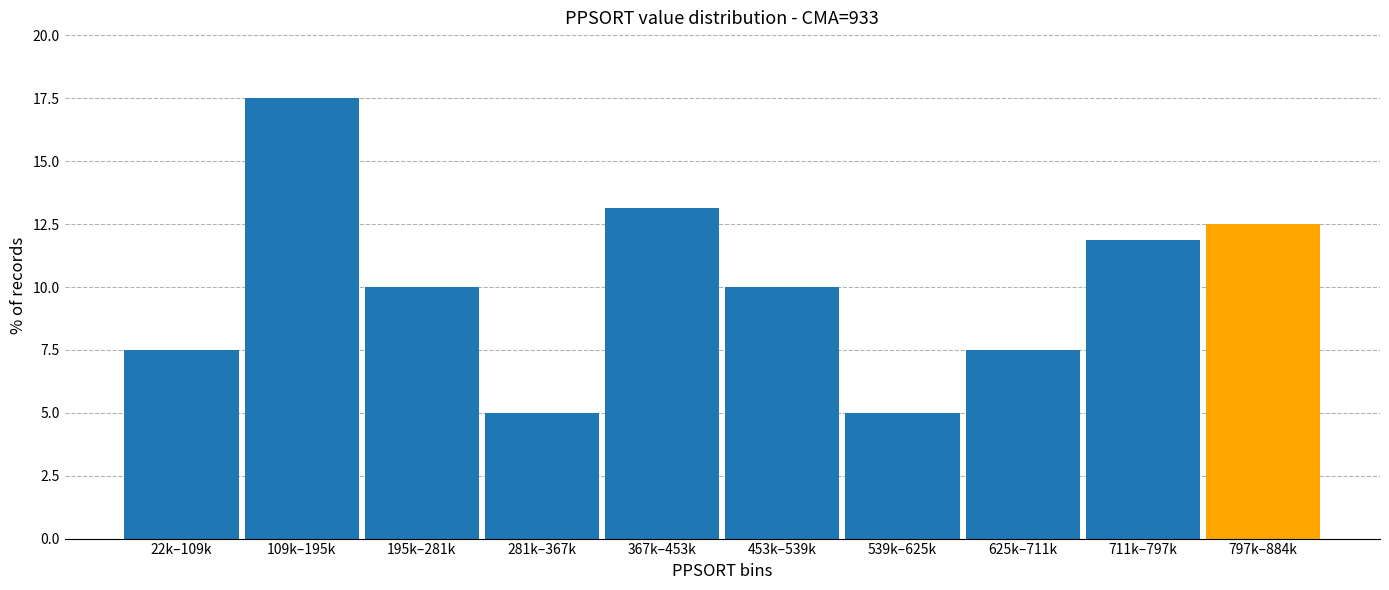

Reading right to left, what are all the values shown in this chart?

797k–884k=12.5	711k–797k=11.9	625k–711k=7.5	539k–625k=5.0	453k–539k=10.0	367k–453k=13.1	281k–367k=5.0	195k–281k=10.0	109k–195k=17.5	22k–109k=7.5